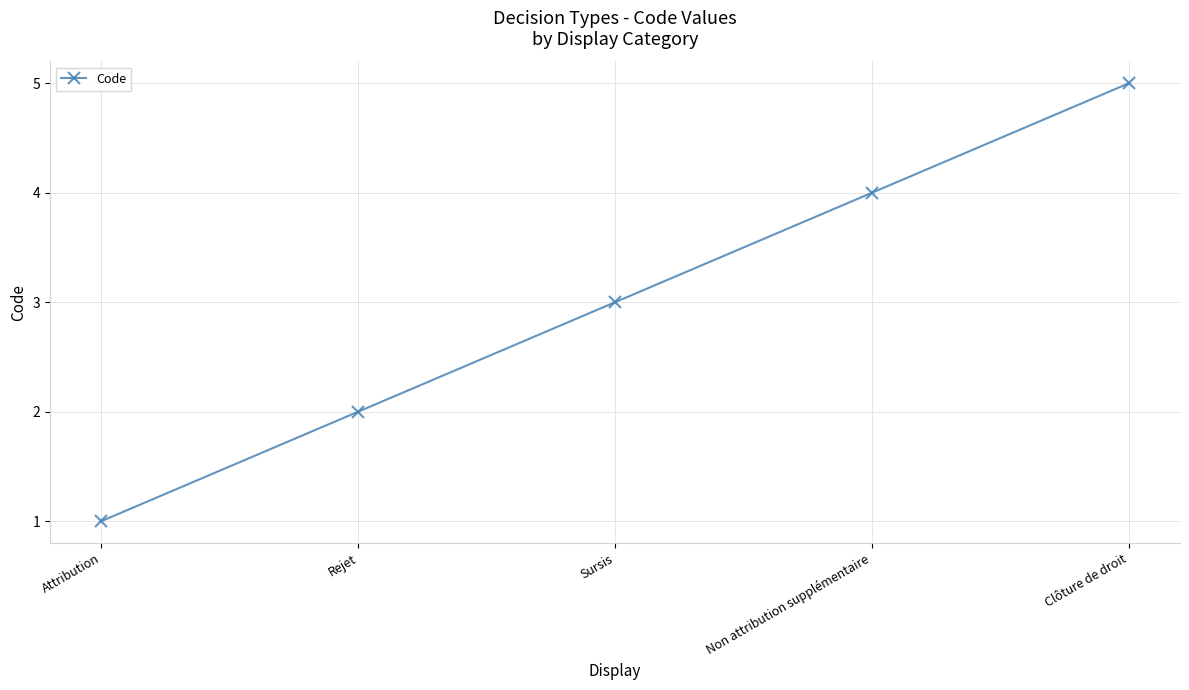

What is the label of the 2nd point from the left?

Rejet